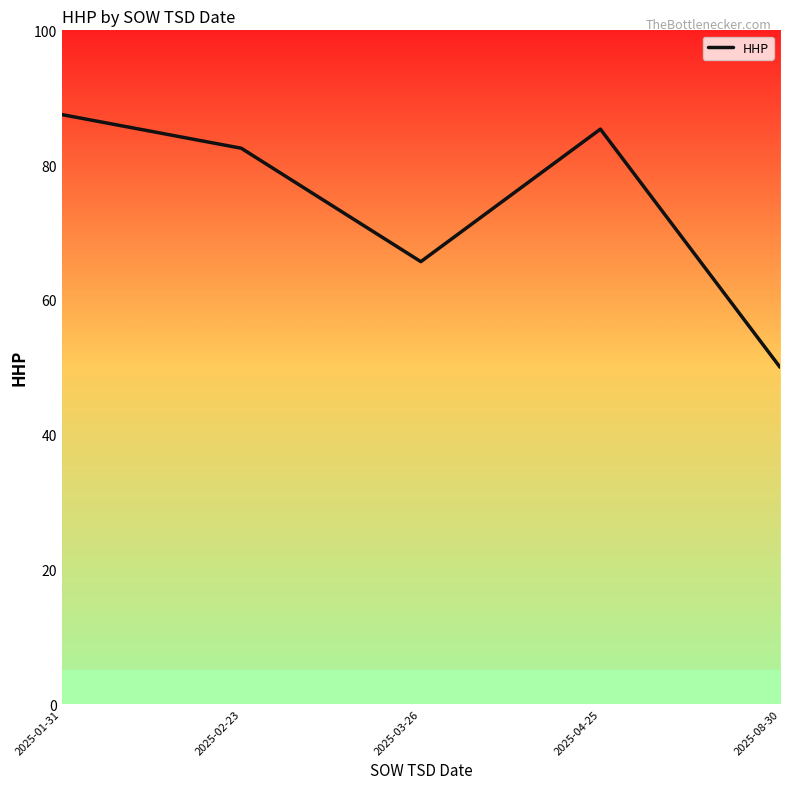

Approximately how many times larger is the value at 2025-01-31 compared to 2025-03-26?

1.3